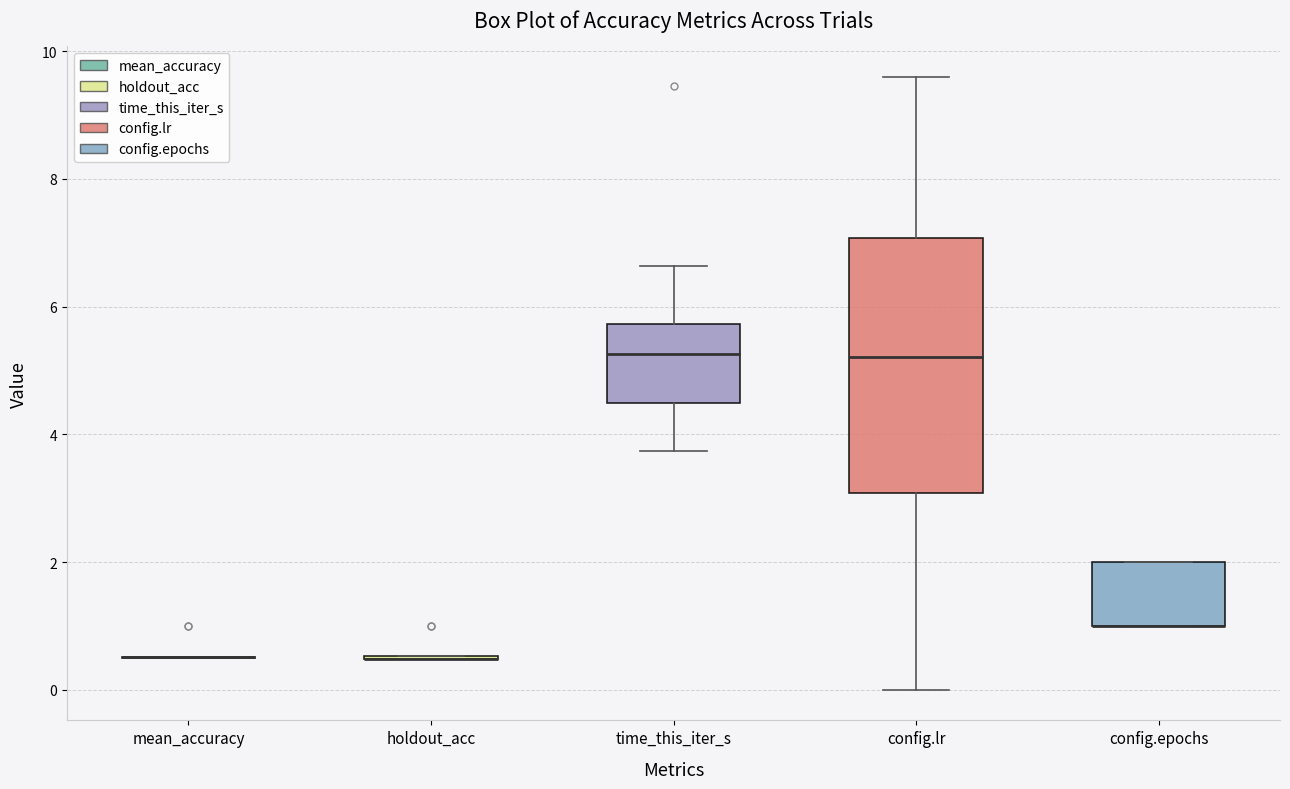

Comparing the boxes themselves (not the whiskers), which one is the tallest?

config.lr